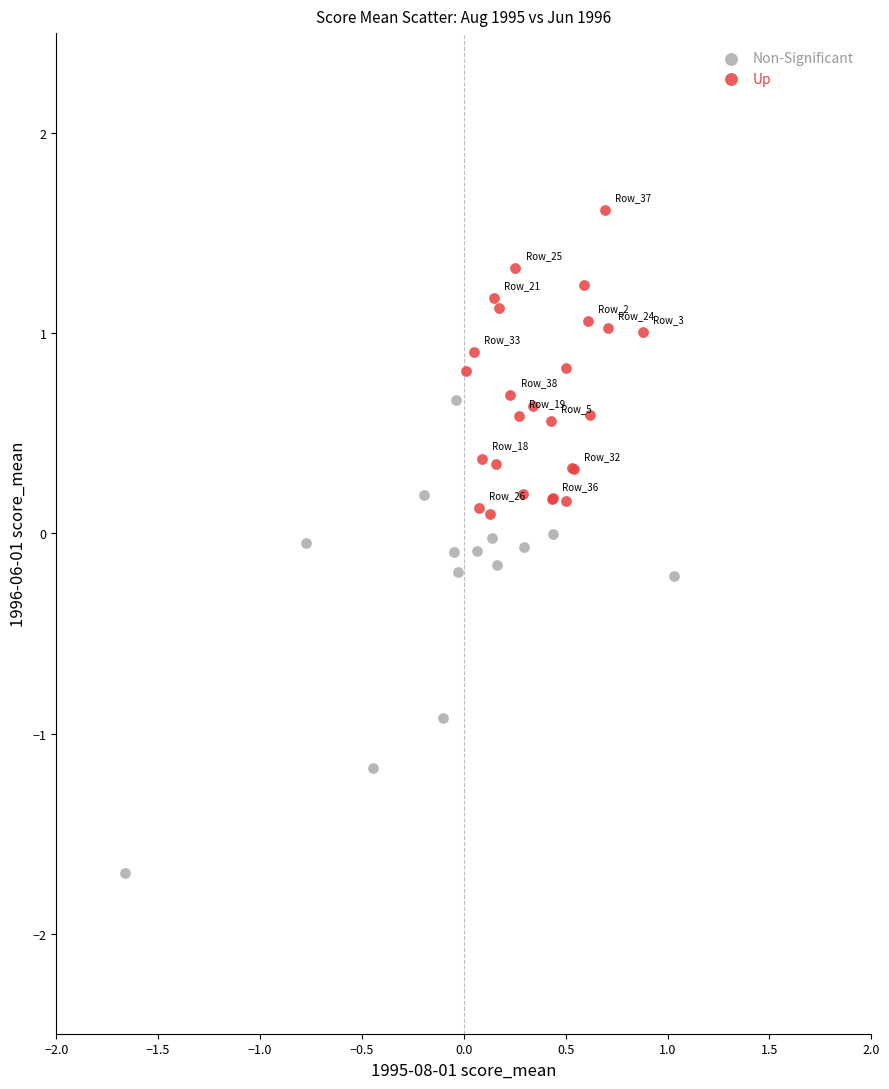

Which series has the widest spread of Y values?

Non-Significant